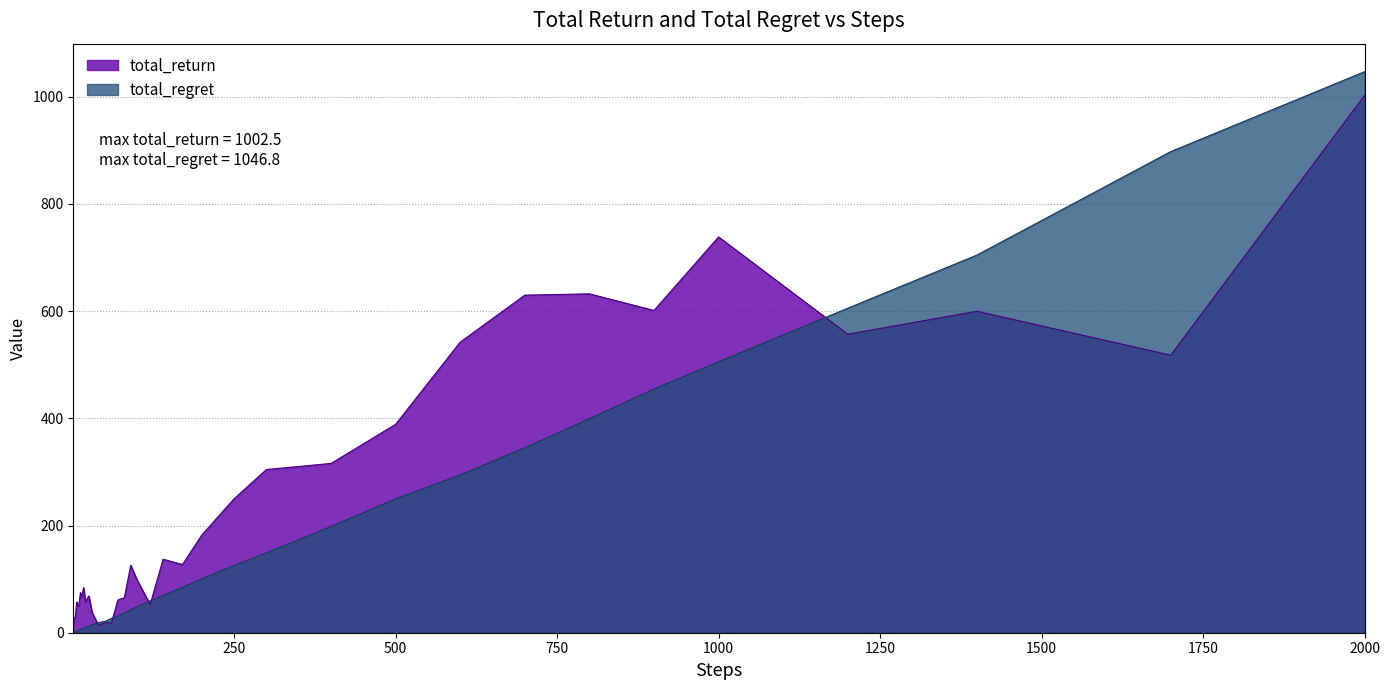

At how many categories does at least one series exceed 499?

9